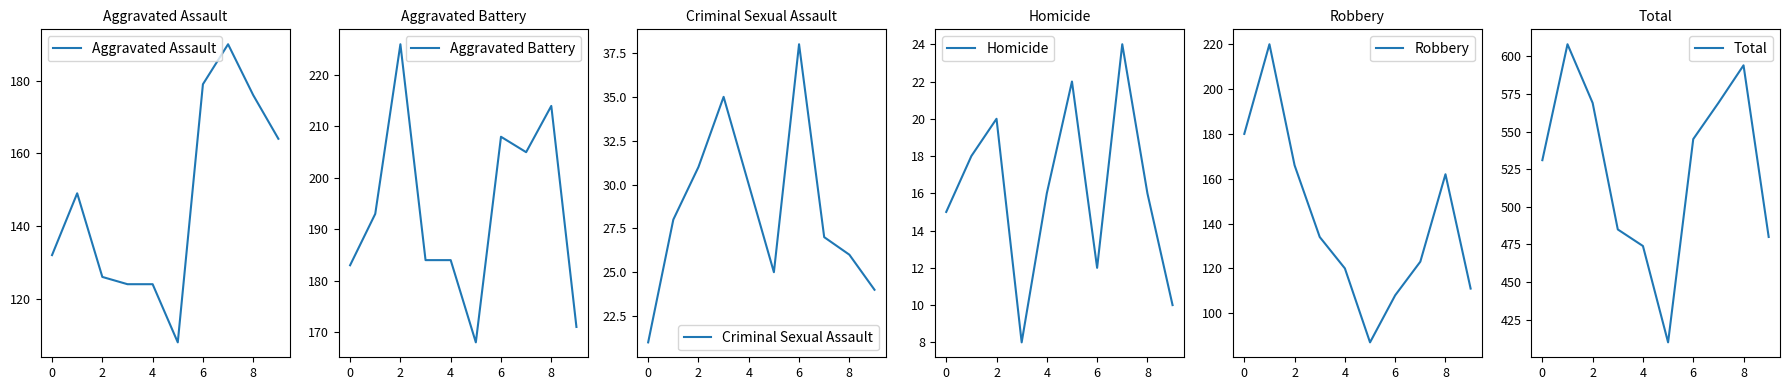

Reading left to right, list all the values displayed in this chart.

Aggravated Assault: 132	149	126	124	124	108	179	190	176	164
Aggravated Battery: 183	193	226	184	184	168	208	205	214	171
Criminal Sexual Assault: 21	28	31	35	30	25	38	27	26	24
Homicide: 15	18	20	8	16	22	12	24	16	10
Robbery: 180	220	166	134	120	87	108	123	162	111
Total: 531	608	569	485	474	410	545	569	594	480